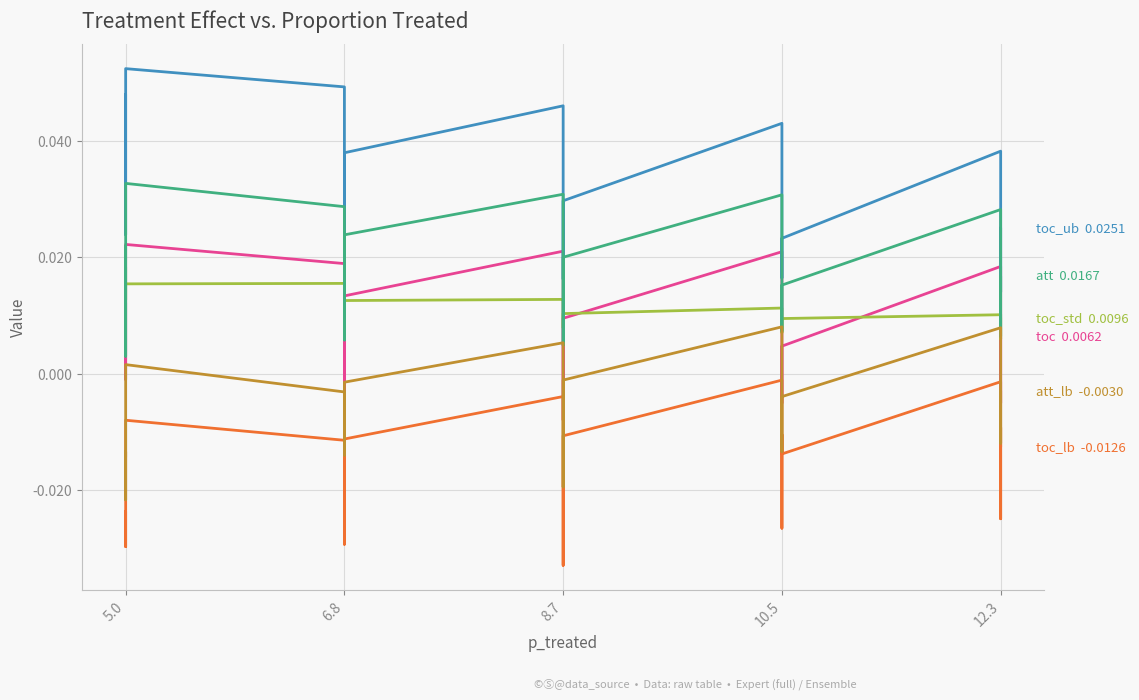

True or false: toc_ub has more than 0 interior local peaks.

True